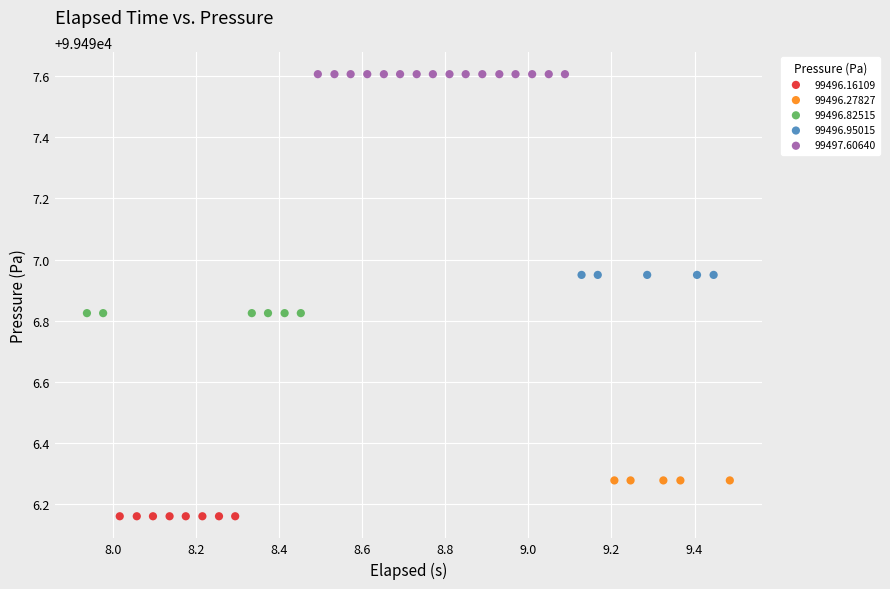

Which series reaches the minimum Y coordinate?

99496.16109